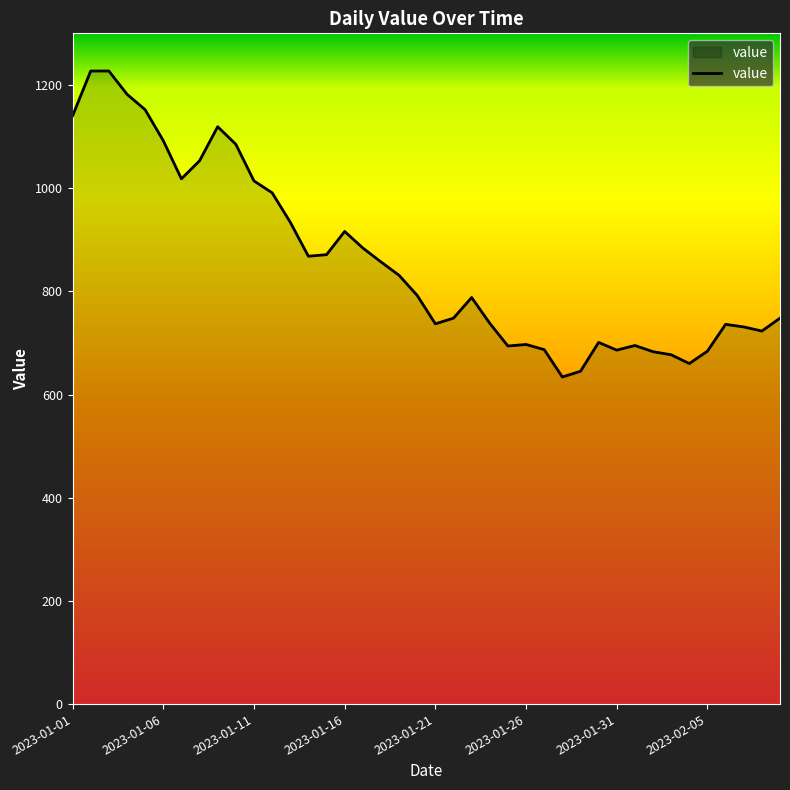

What is the difference between the maximum and minimum values?

593